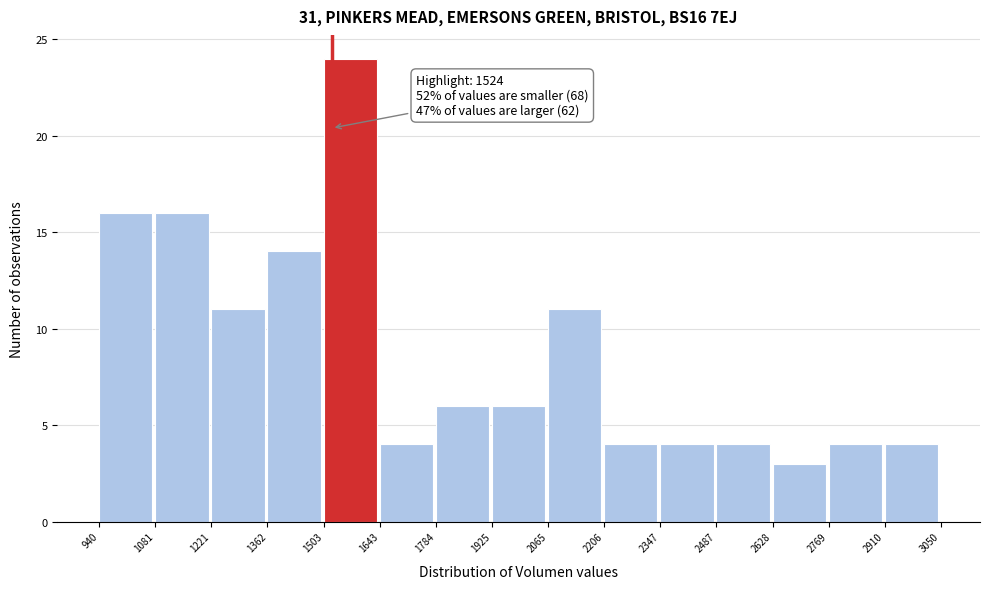

Over which range of the x-axis is the bar tallest?

1503 to 1643